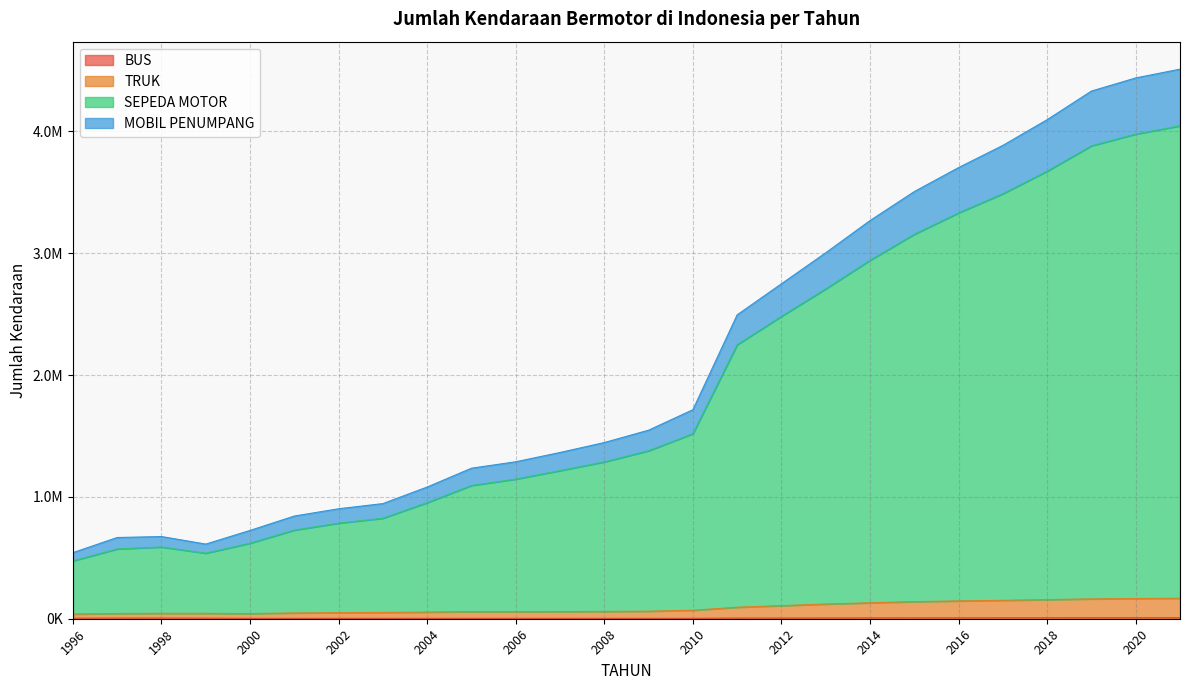

Which has a higher value, 2001 or 2015?

2015